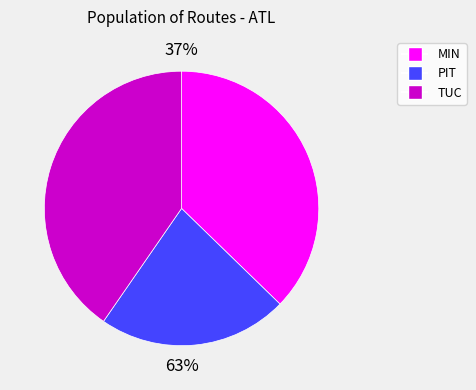

What is the change in value from MIN to PIT?

-0.2